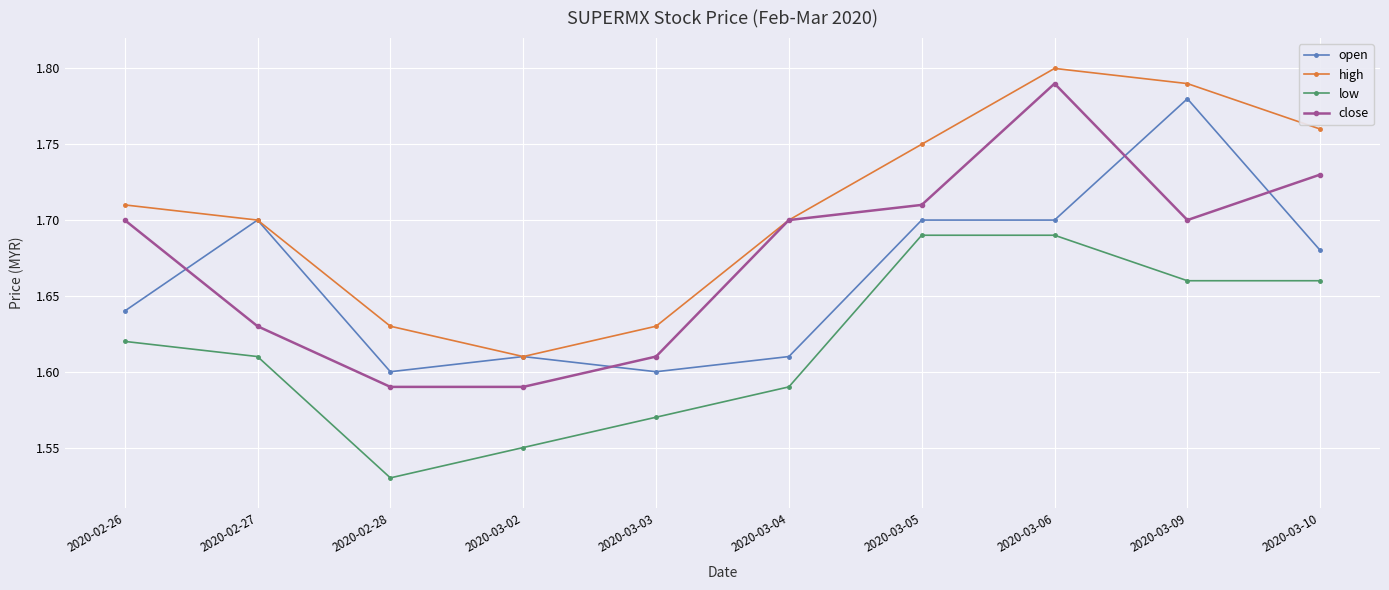

True or false: low and open cross at least once.

False